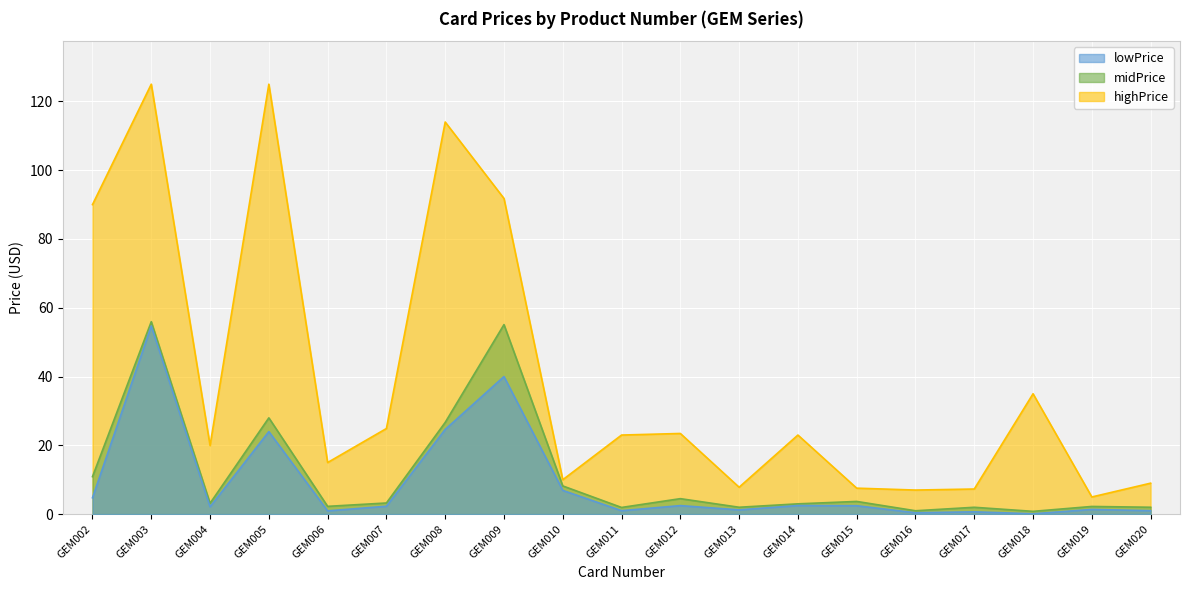

Is it true that midPrice equals 3.2 at GEM007?

True